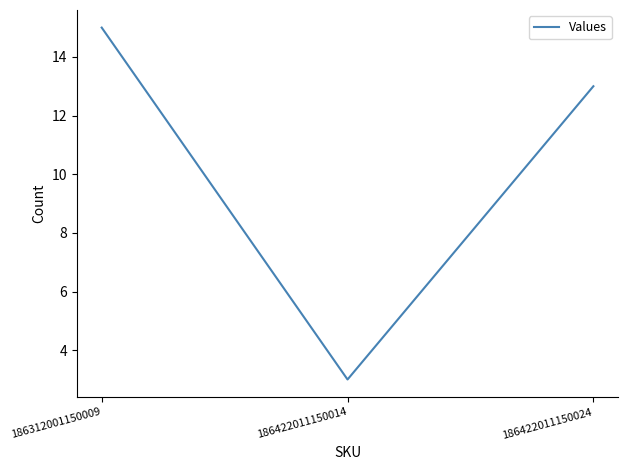

What is the average value?

10